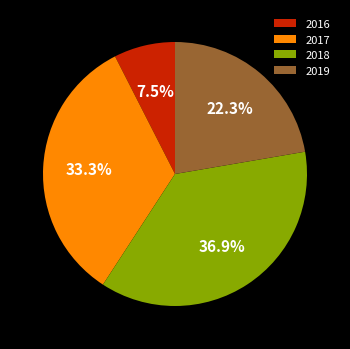

Is there any slice that represents more than half of the pie?

No